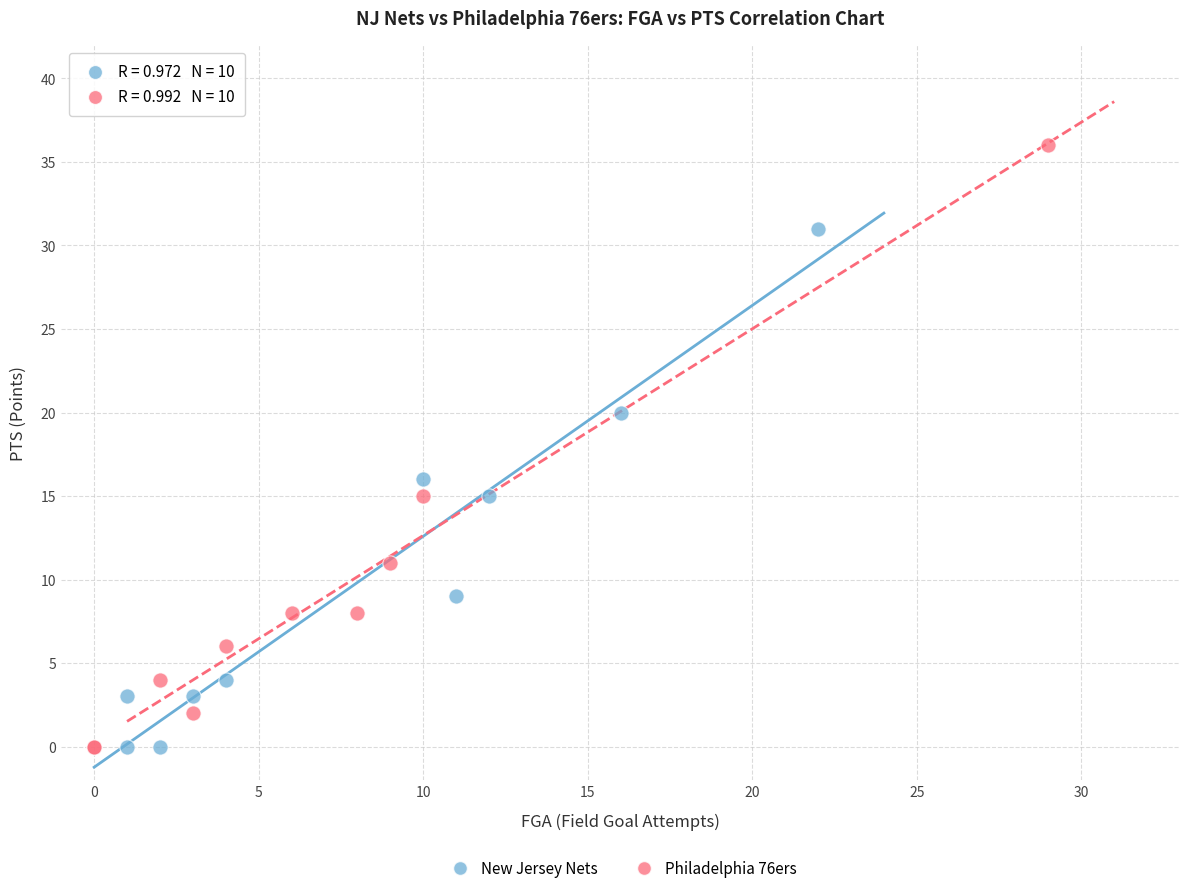

Which series has the largest Y range (max minus min)?

Philadelphia 76ers